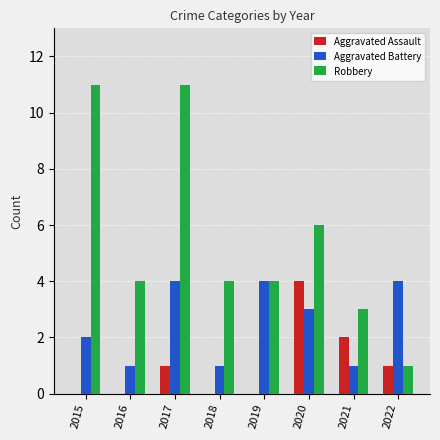

What is the greatest value displayed?

11